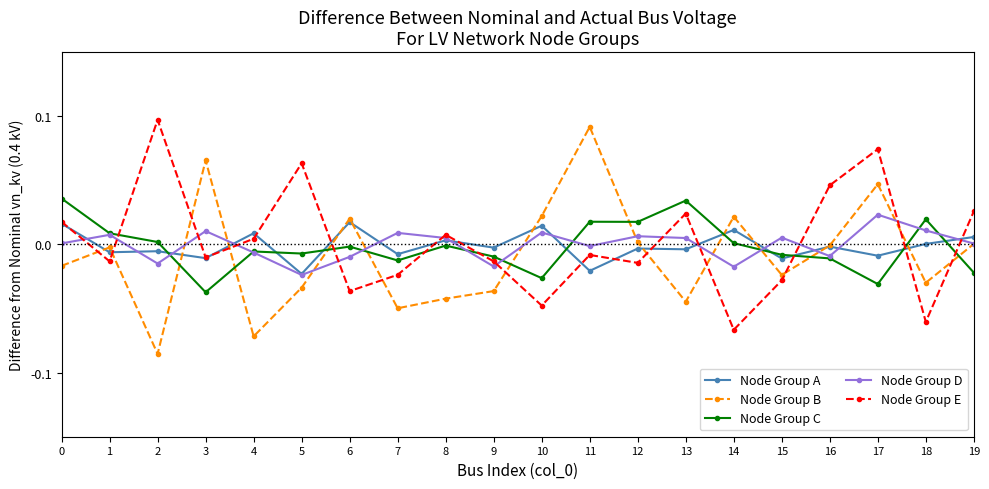

At which label does Node Group E reach its minimum?

14